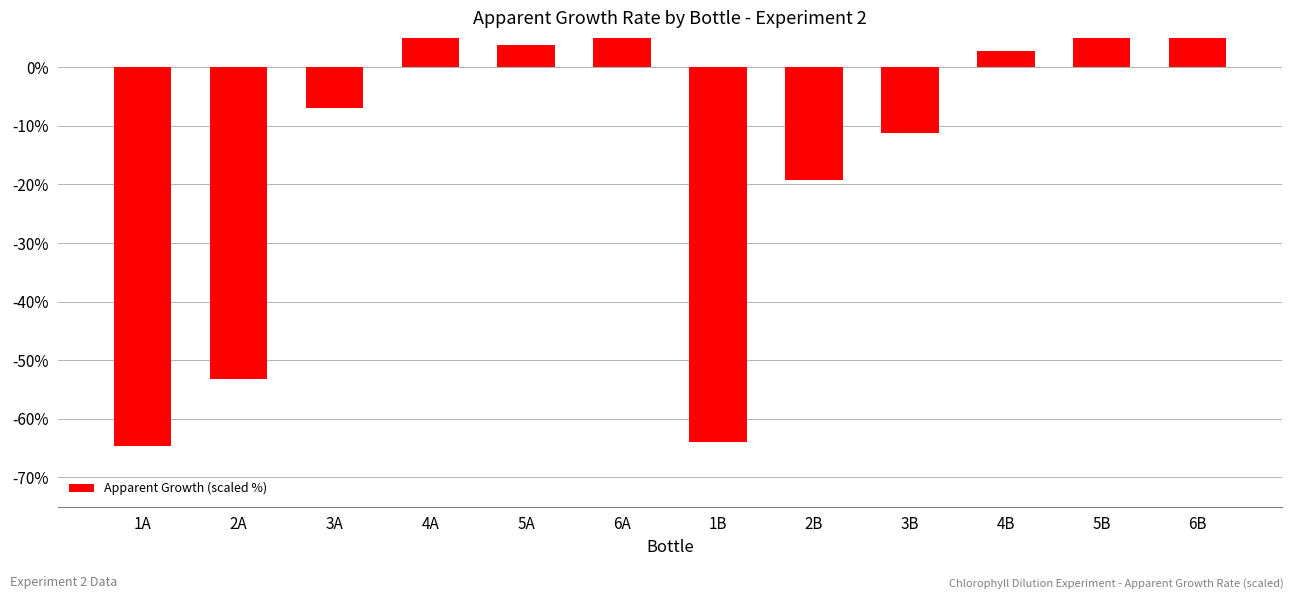

Where does the data first go above 2?

4A